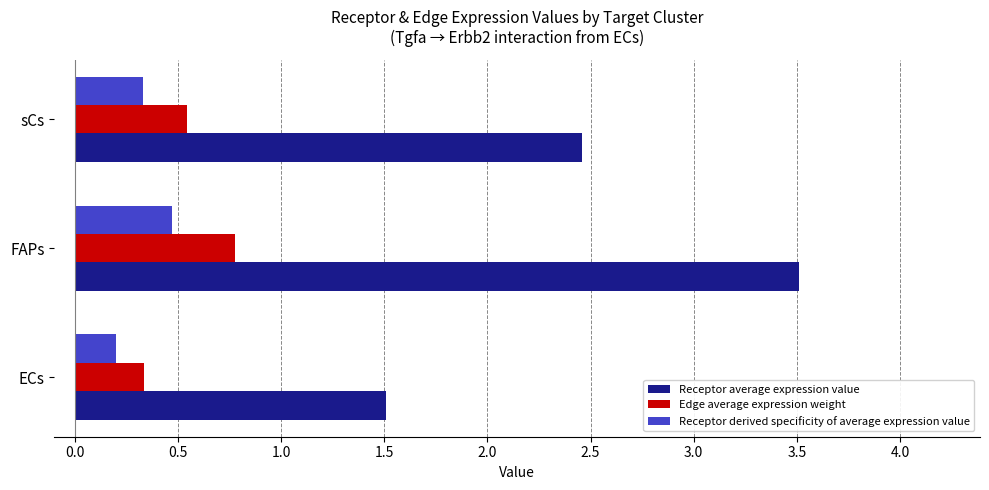

What is the difference between the maximum and minimum values in the Receptor average expression value series?

2.0